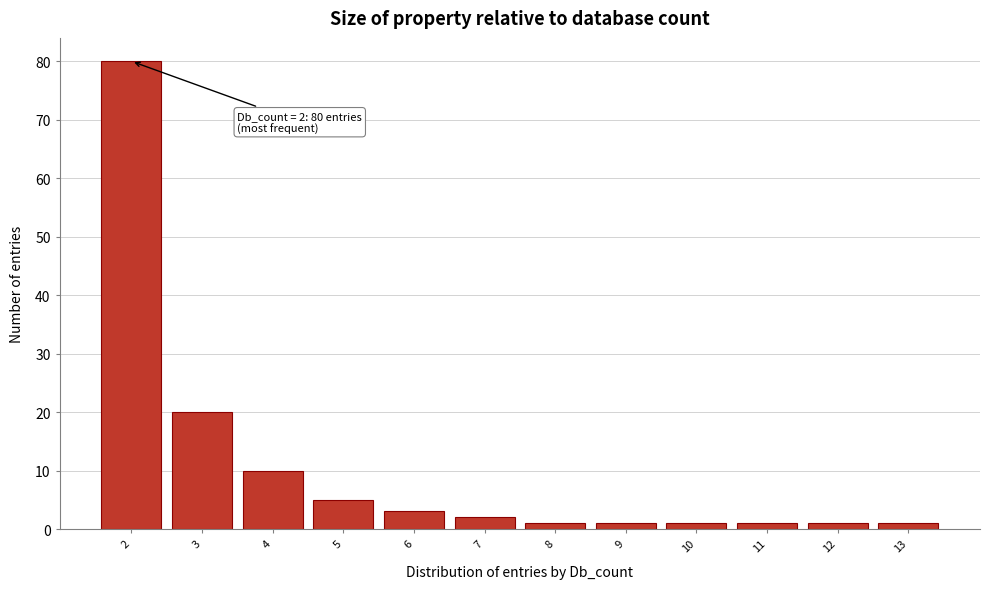

Over which range of the x-axis is the bar tallest?

1.5 to 2.5